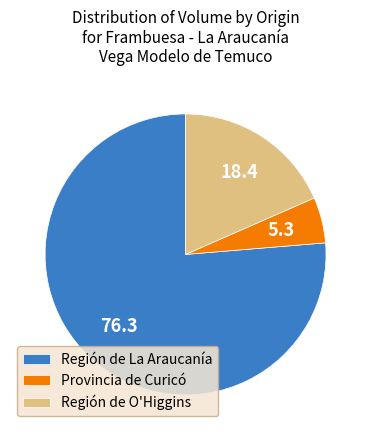

Do Región de O'Higgins and Región de La Araucanía together represent more than half of the pie?

Yes